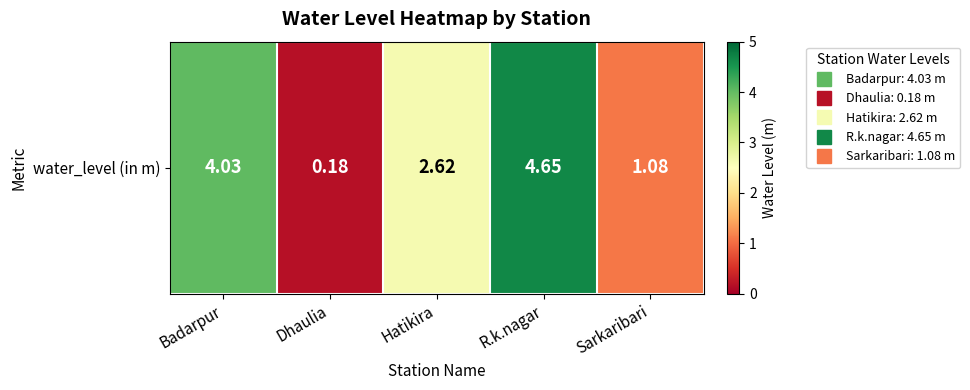

Between Hatikira and Dhaulia, which is larger?

Hatikira